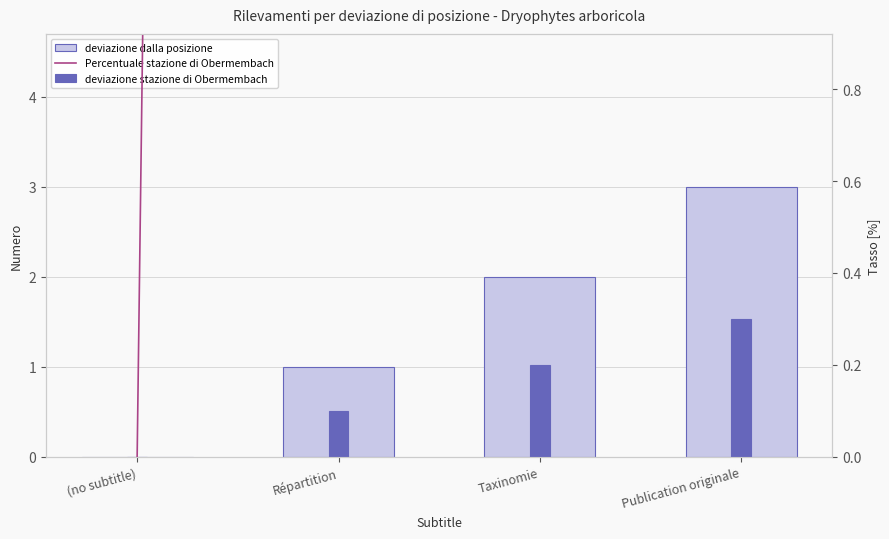

Rank the categories by Percentuale stazione di Obermembach value from lowest to highest.

(no subtitle), Répartition, Taxinomie, Publication originale